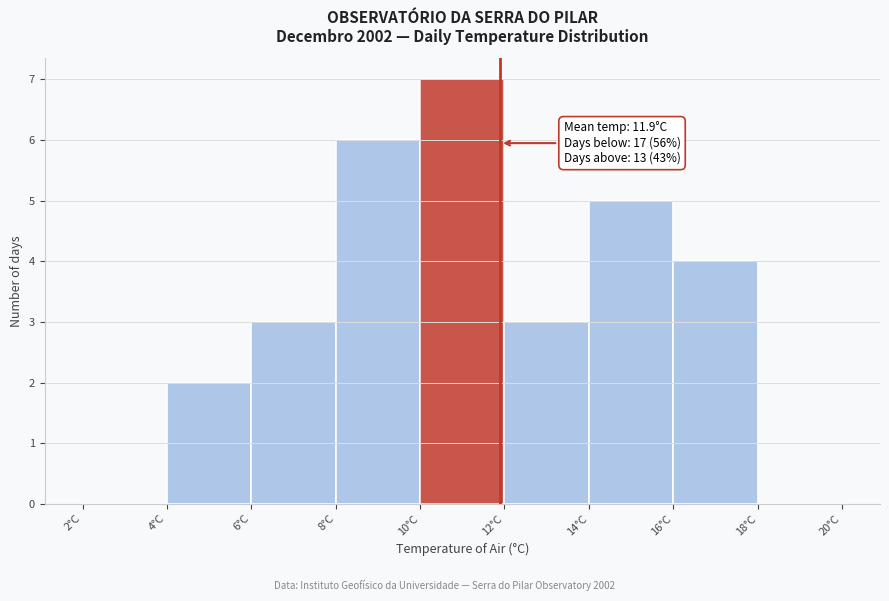

Which range on the x-axis has the tallest bar?

10 to 12